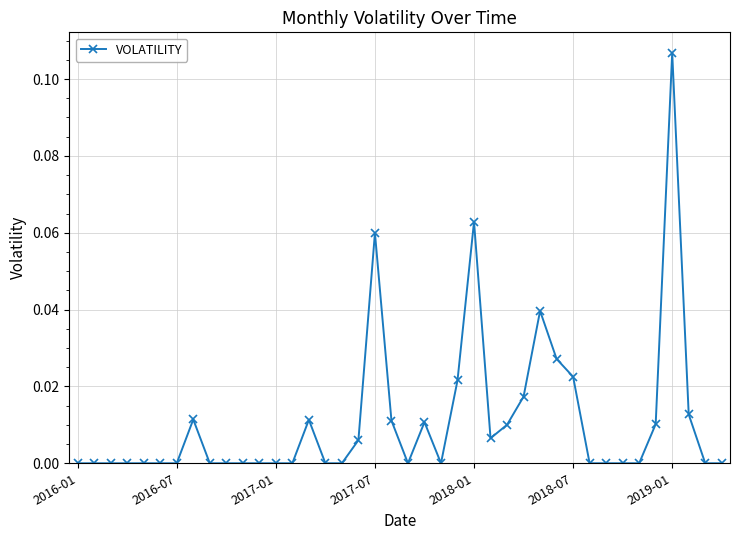

True or false: there are more than 1 points higher than both neighbors.

True